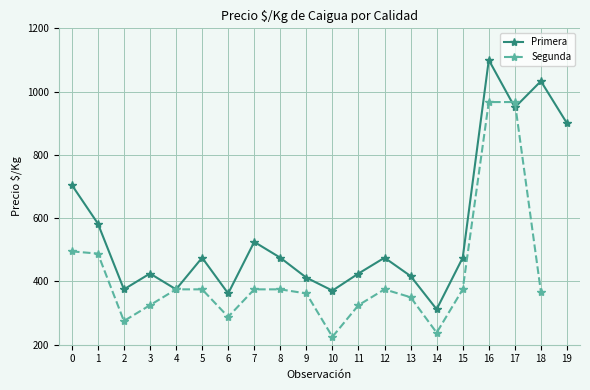

What is the minimum value for Primera?

312